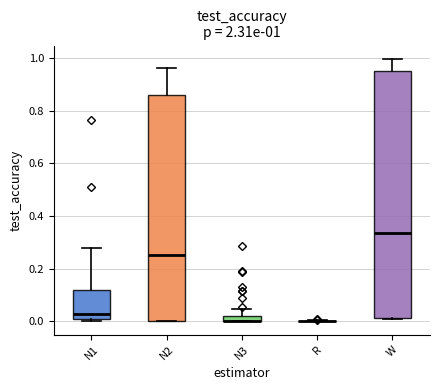

Which box is the tallest, from its lower edge to its upper edge?

W